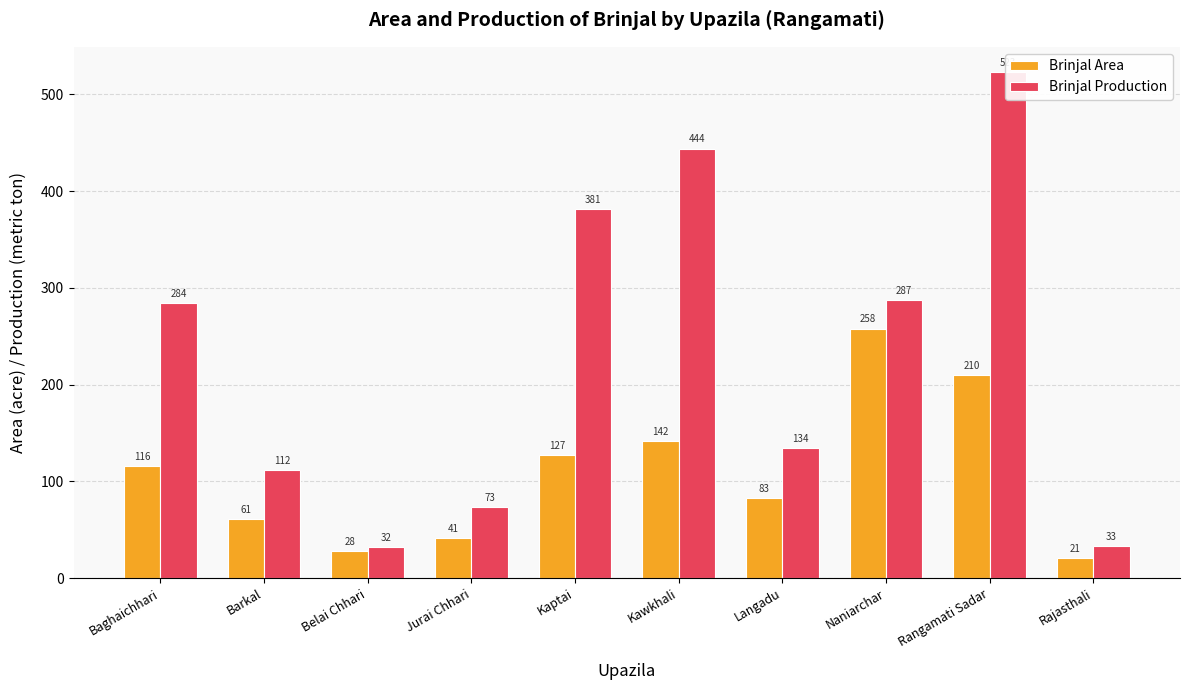

What is the difference between the highest and lowest values at Jurai Chhari?

32